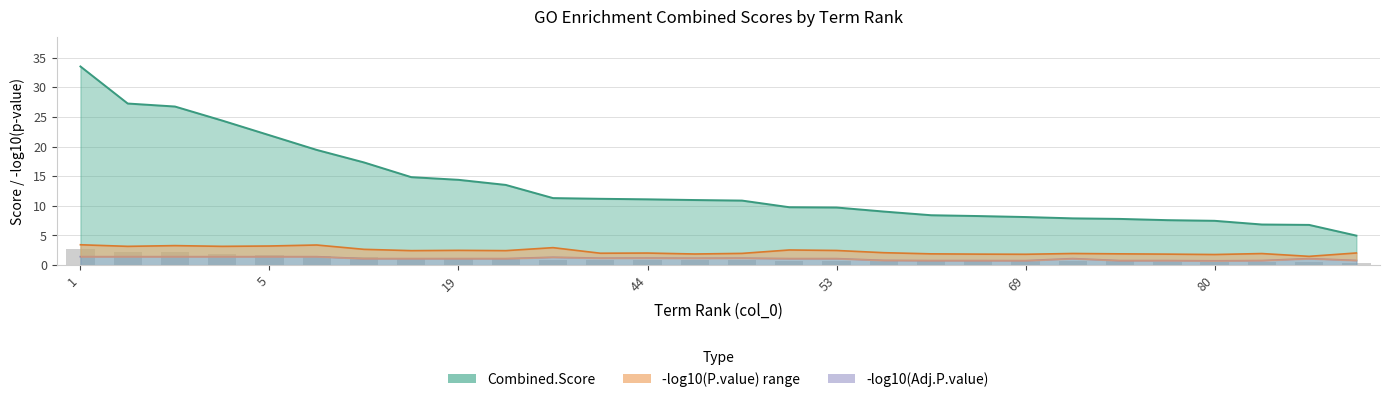

At how many categories does at least one series exceed 9?

18